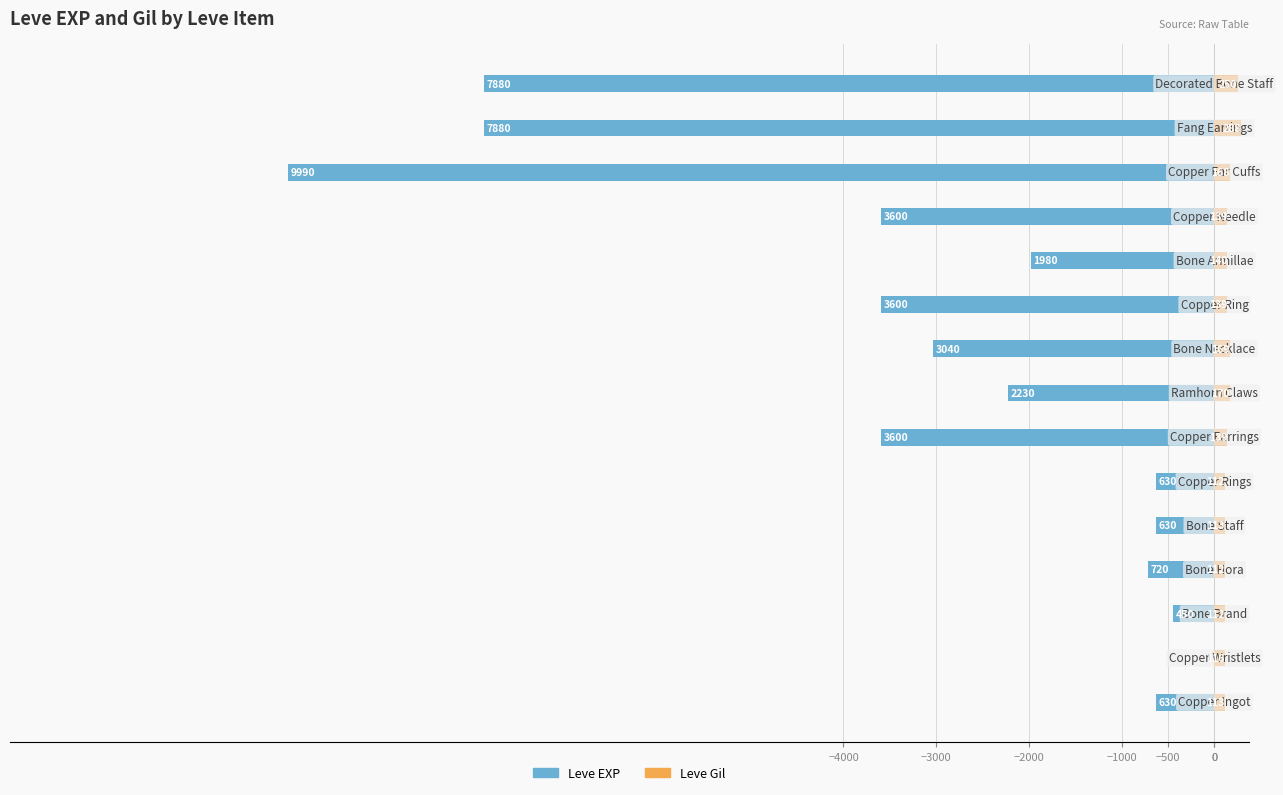

What is the approximate value of Leve Gil at 13, to the nearest 5?

290